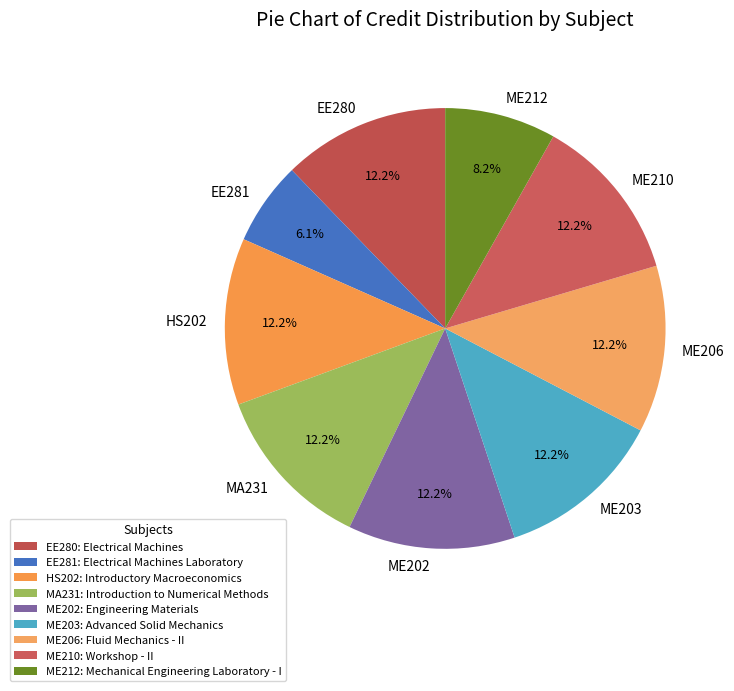

Do HS202 and ME210 together represent more than half of the pie?

No